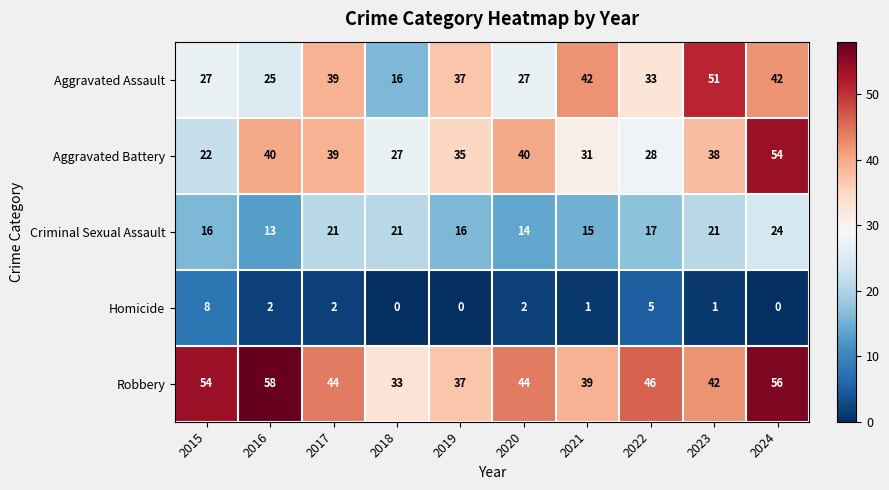

At which label is Aggravated Assault closest to 33?

2022